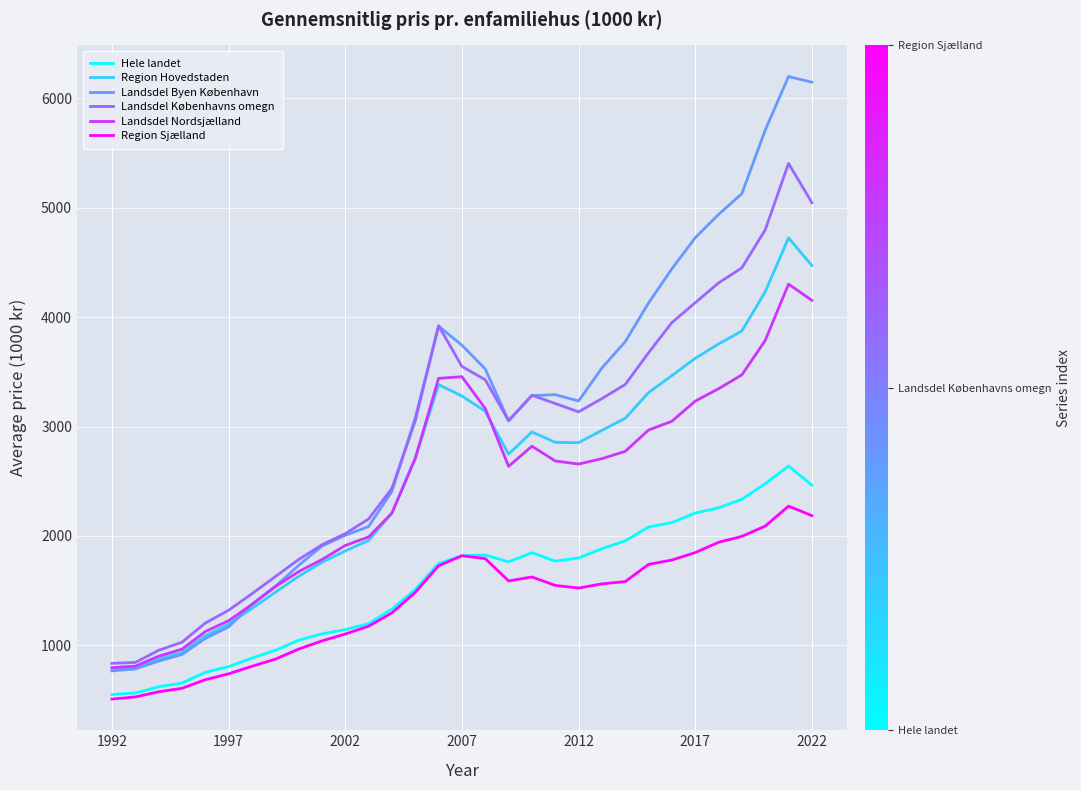

What is the minimum value for Landsdel Nordsjælland?

797